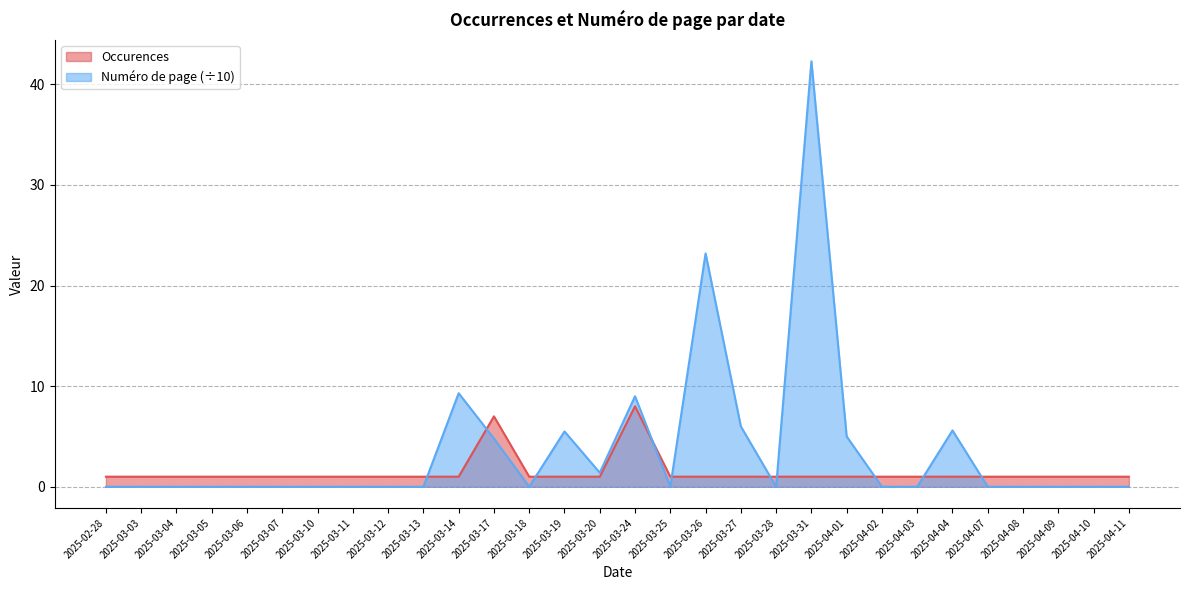

Where is Occurences nearest to the value 4?

2025-02-28